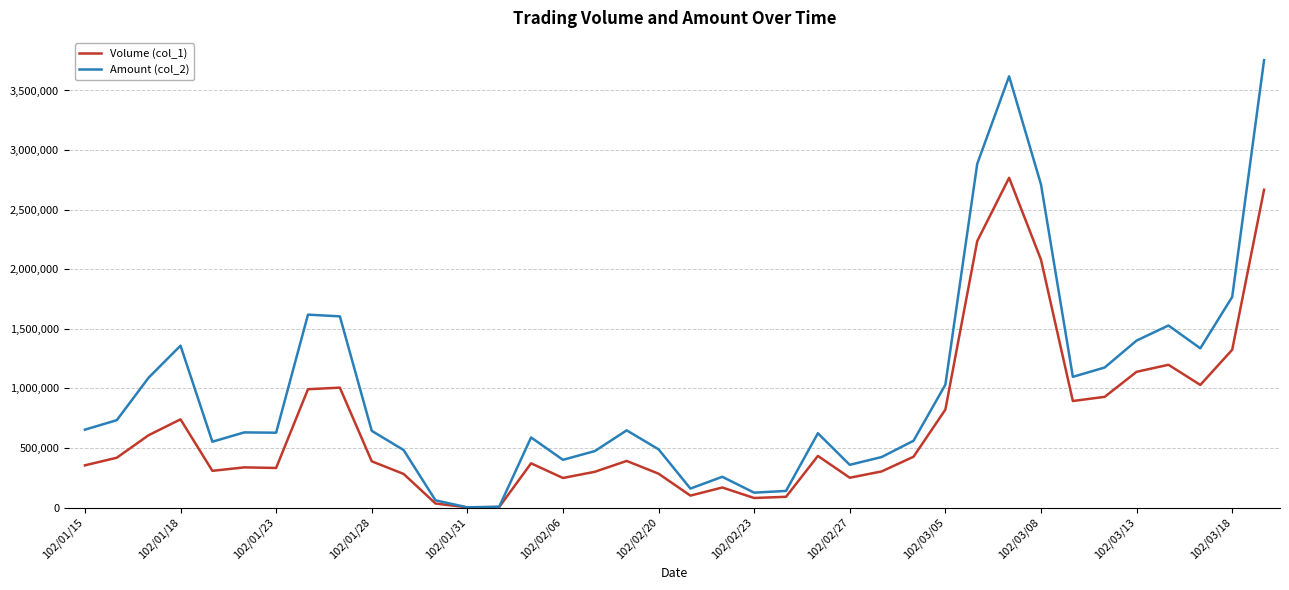

Which series has the largest total across all categories?

Amount (col_2)